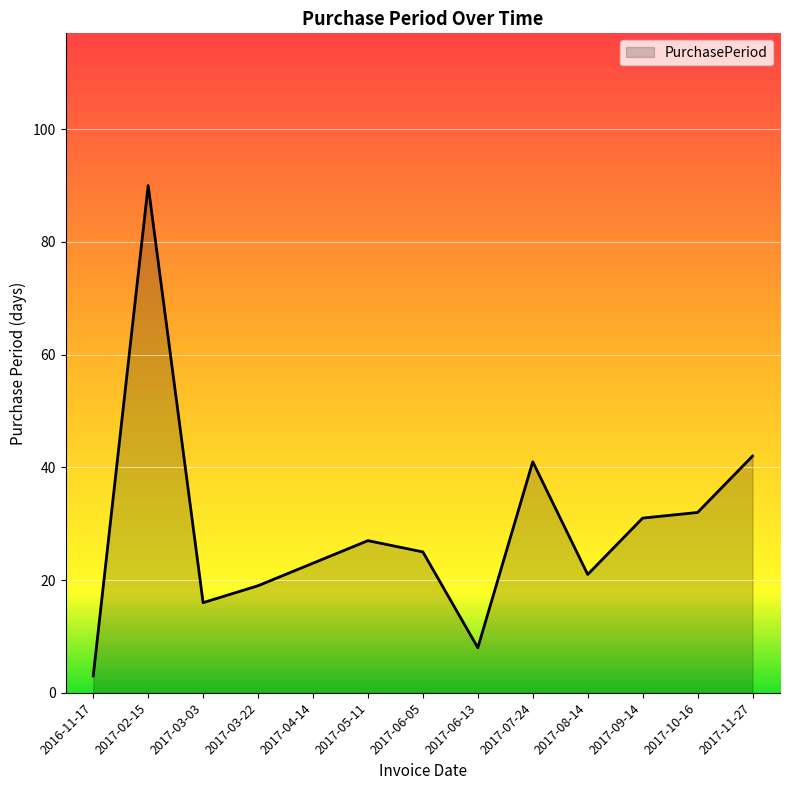

Reading right to left, list all the values displayed in this chart.

2017-11-27=42	2017-10-16=32	2017-09-14=31	2017-08-14=21	2017-07-24=41	2017-06-13=8	2017-06-05=25	2017-05-11=27	2017-04-14=23	2017-03-22=19	2017-03-03=16	2017-02-15=90	2016-11-17=3